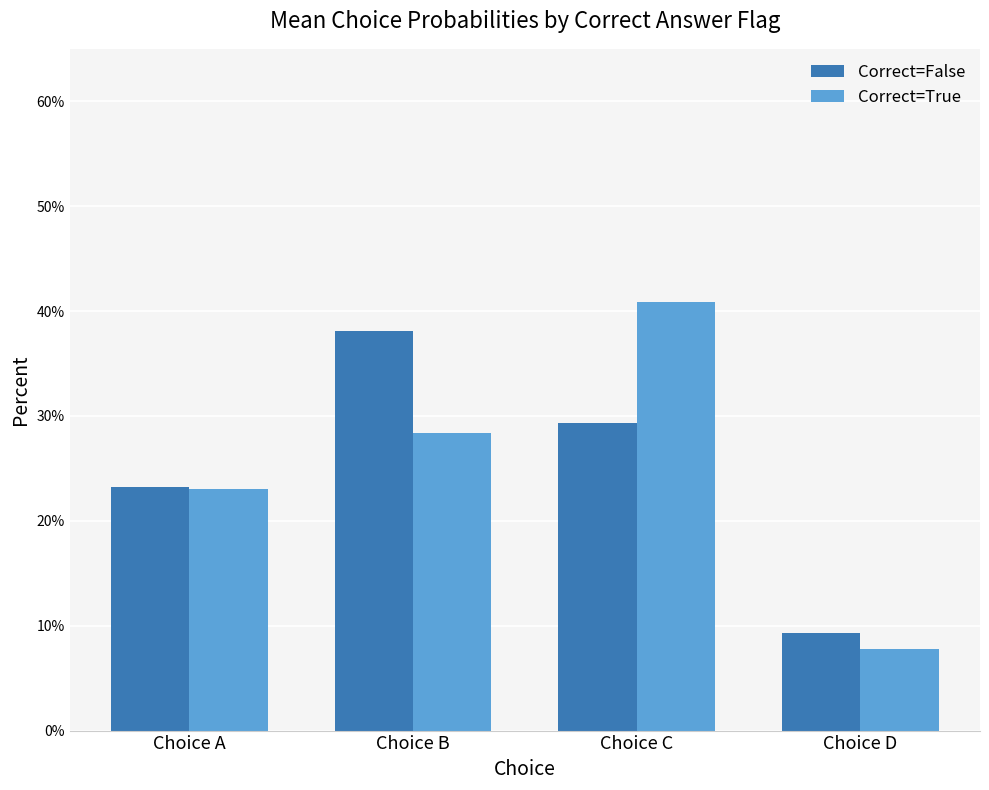

What are all the series names shown in the legend?

Correct=False, Correct=True